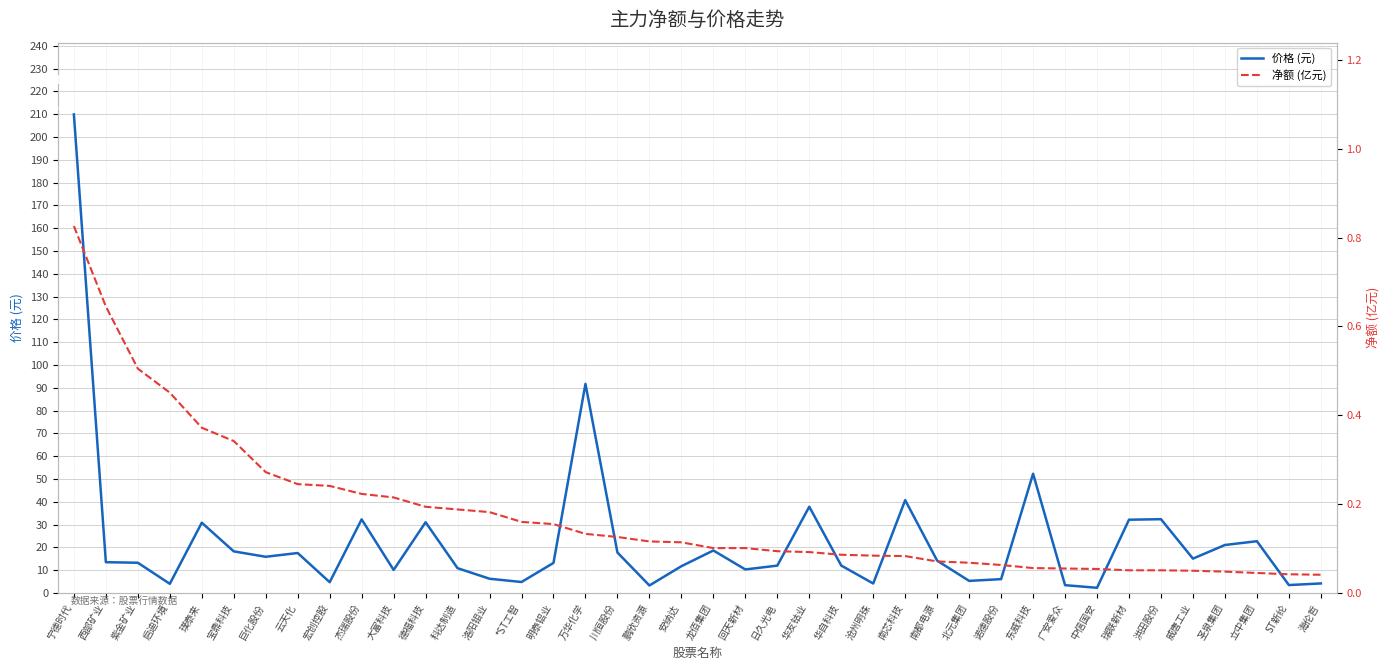

What is the difference between the maximum and second lowest values in the 净额 (亿元) series?

0.8